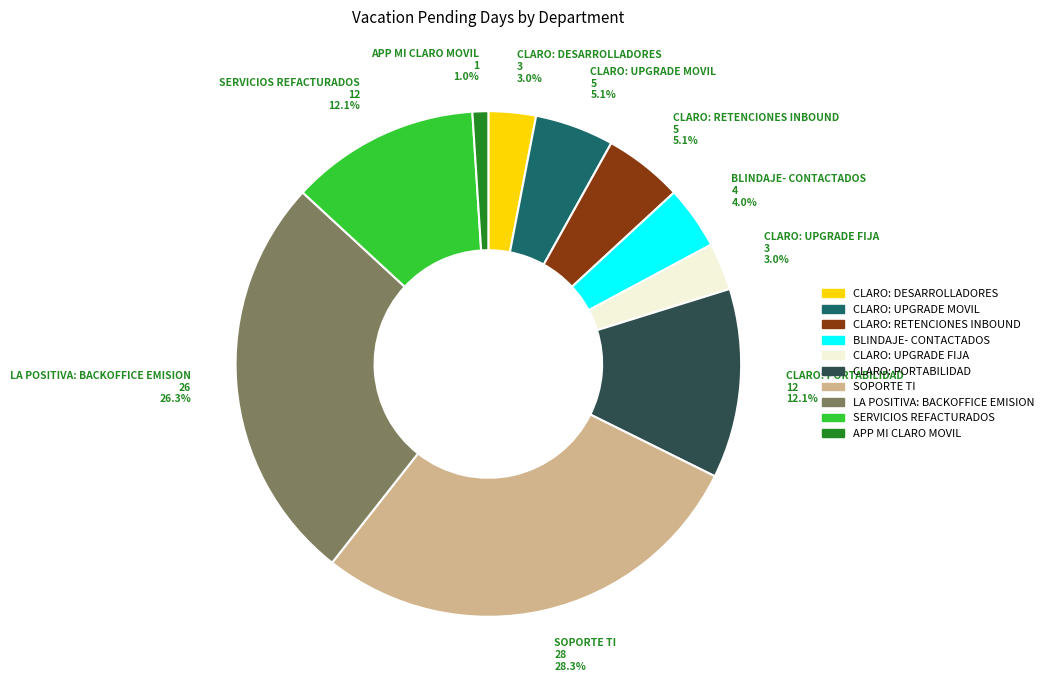

What is the ratio of the value at CLARO: PORTABILIDAD to the value at BLINDAJE- CONTACTADOS?

3.0